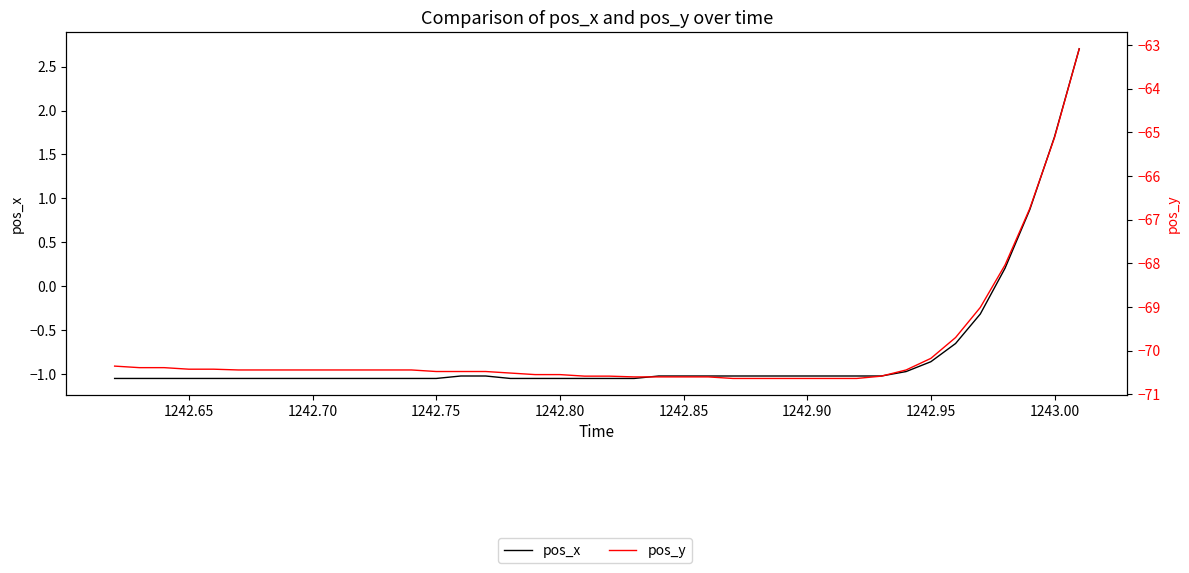

The value of pos_x at 10 is -0.6. True or false?

False